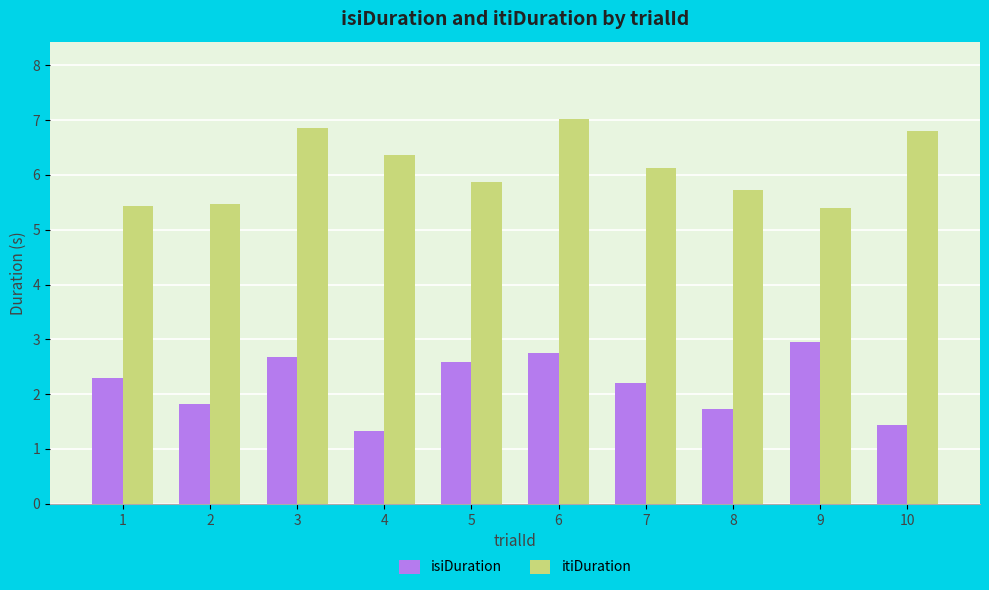

How many data points in isiDuration are less than 2?

4